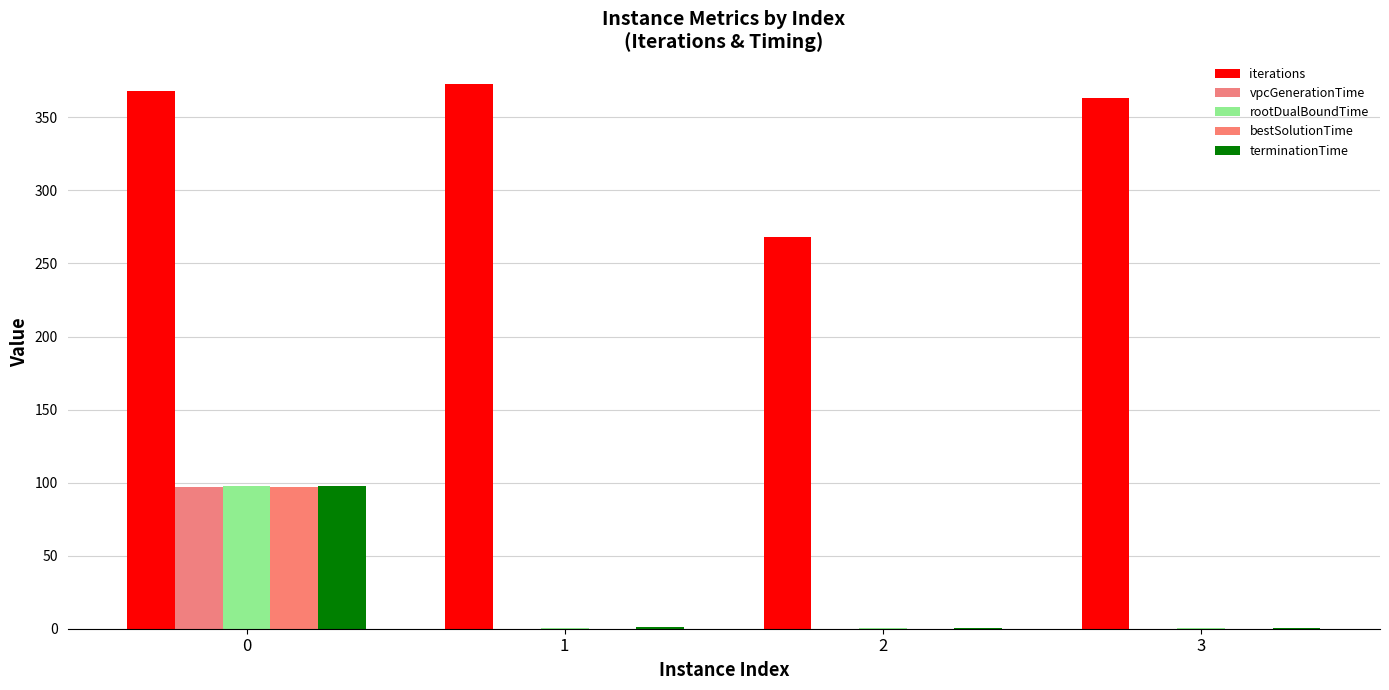

Are the bars horizontal?

No